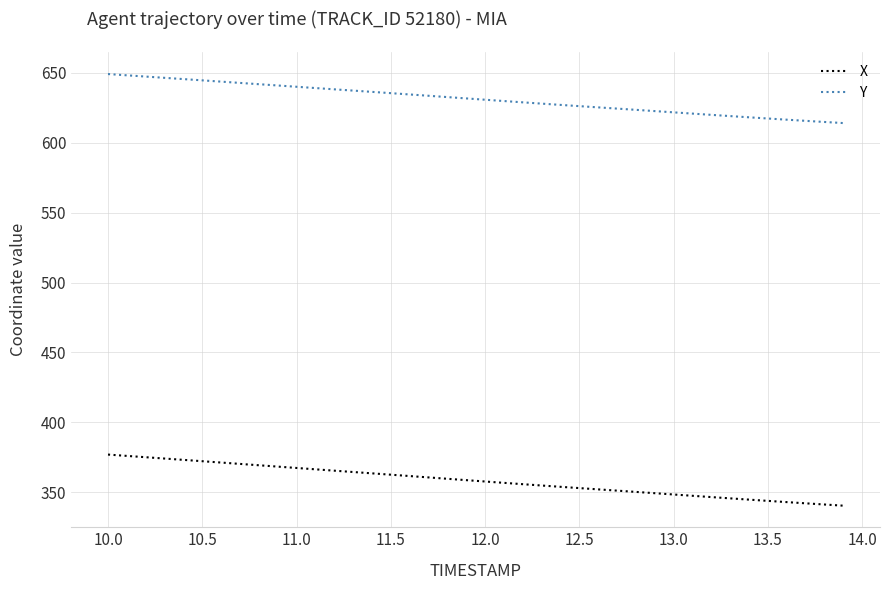

True or false: Y and X intersect in this chart.

False